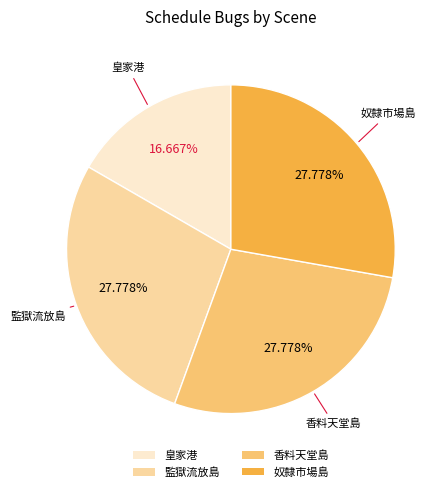

How many slices are in this pie chart?

4